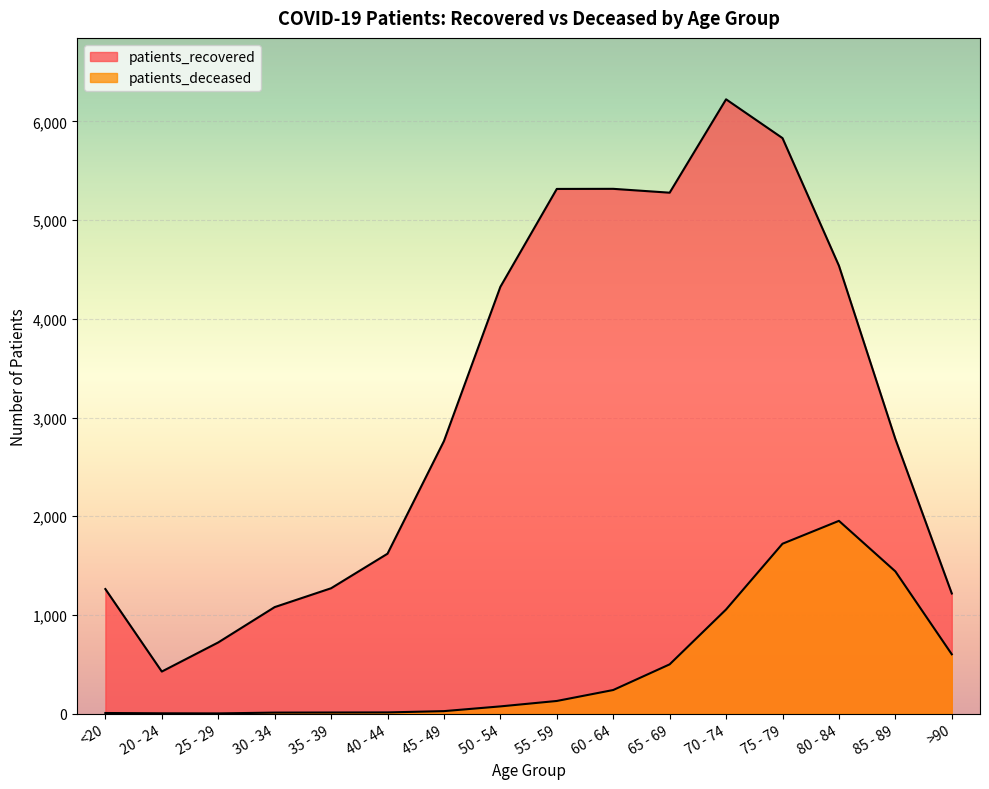

How many lines are shown in the chart?

2